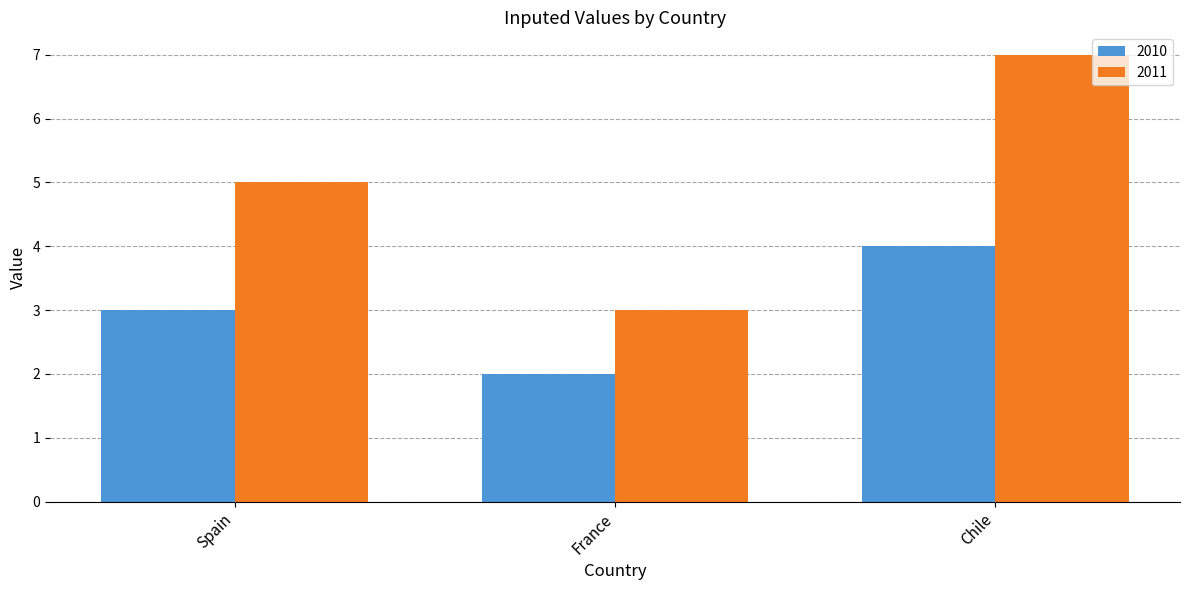

Reading left to right, list all the values displayed in this chart.

2010: 3	2	4
2011: 5	3	7